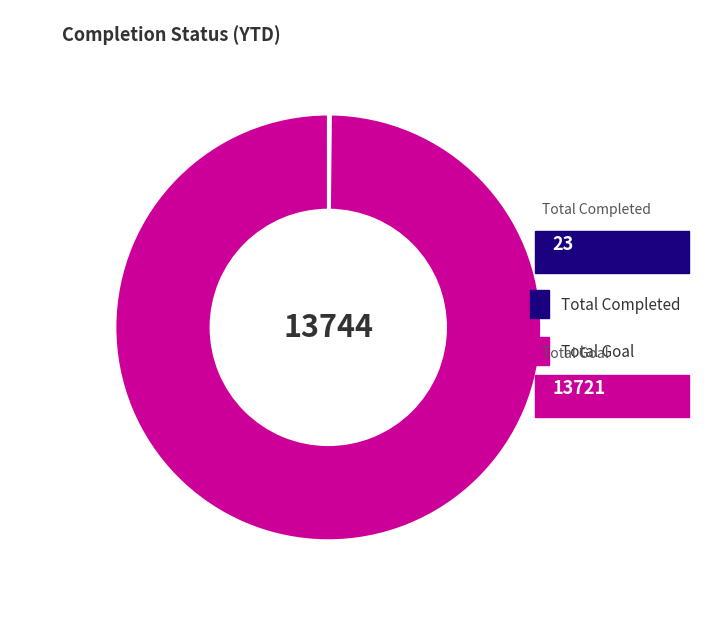

Which slice represents more than half of the pie?

Total Goal